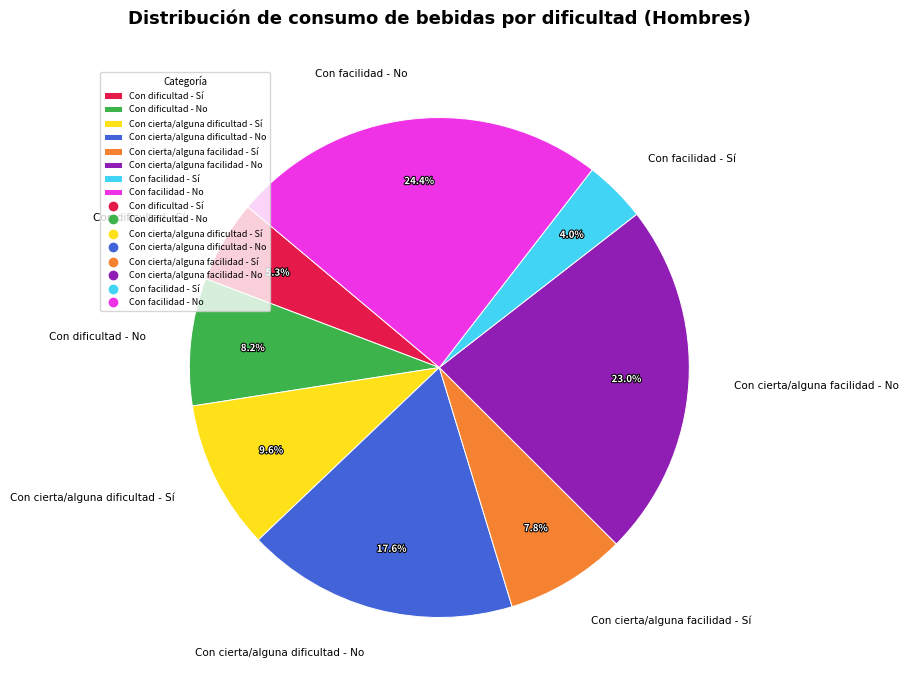

Which category has the biggest portion of the pie?

Con facilidad - No